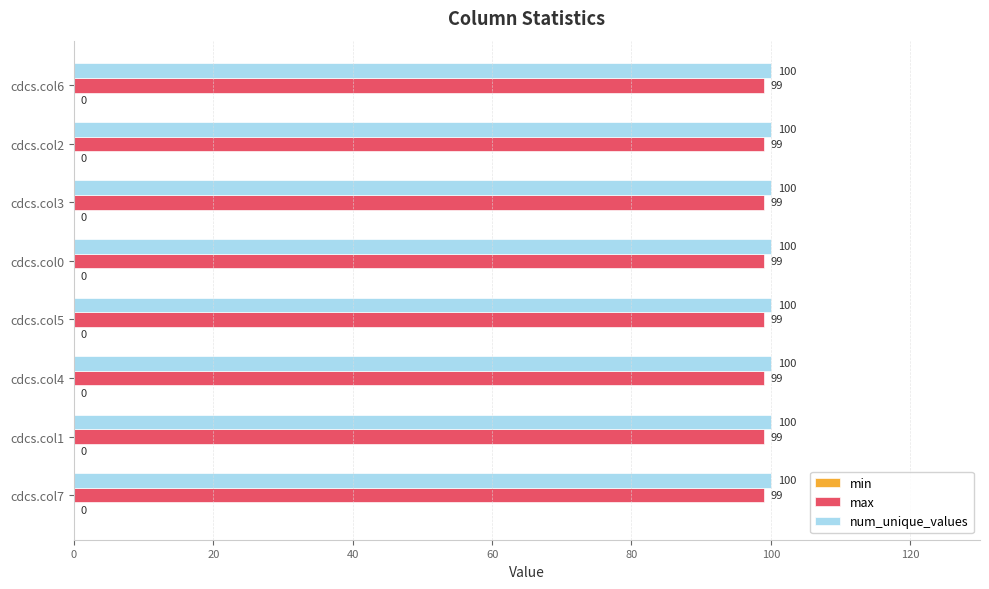

What is the sum of the max values at cdcs.col3 and cdcs.col6?

198